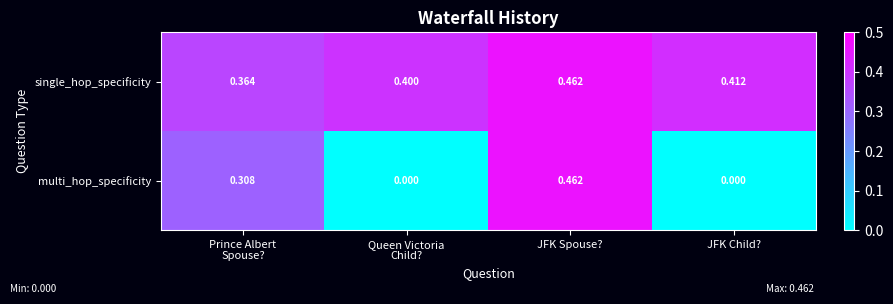

Count the number of data series in this chart.

2